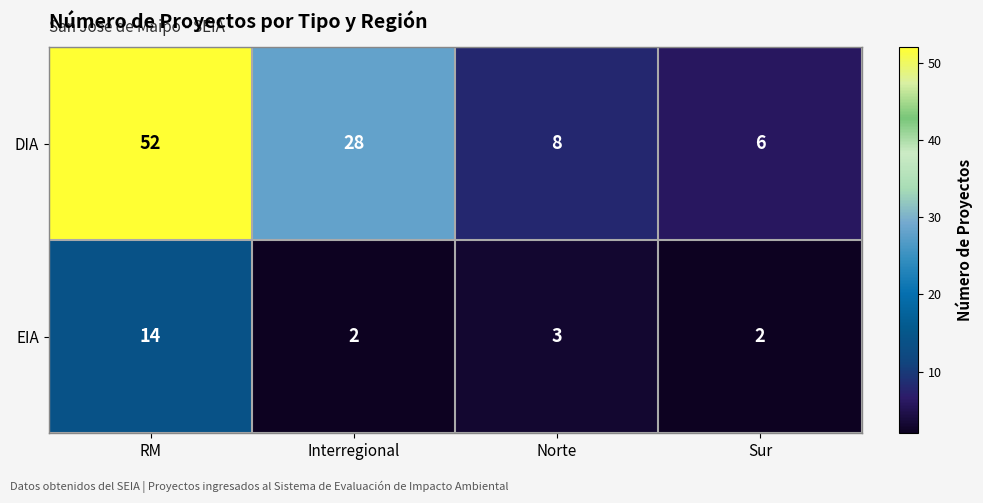

What is the difference between the maximum and minimum values in the EIA series?

12